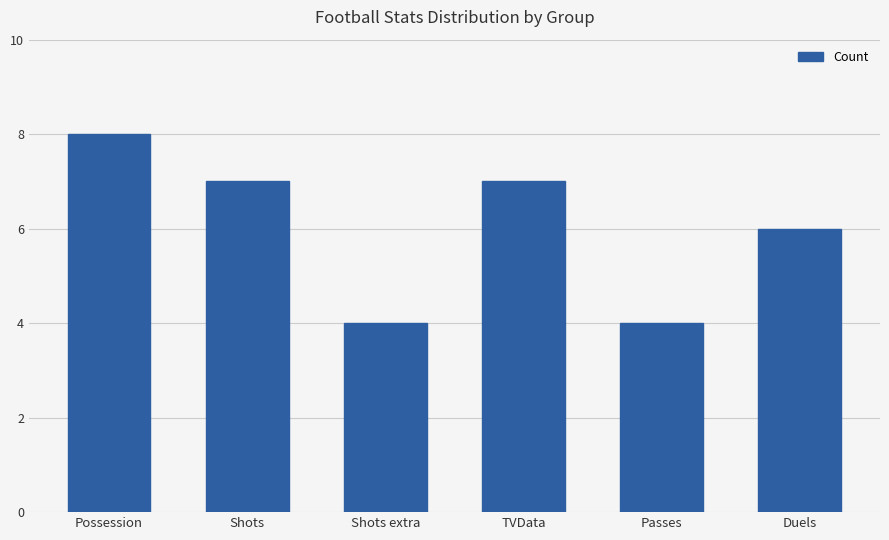

What is the maximum value shown in the chart?

8